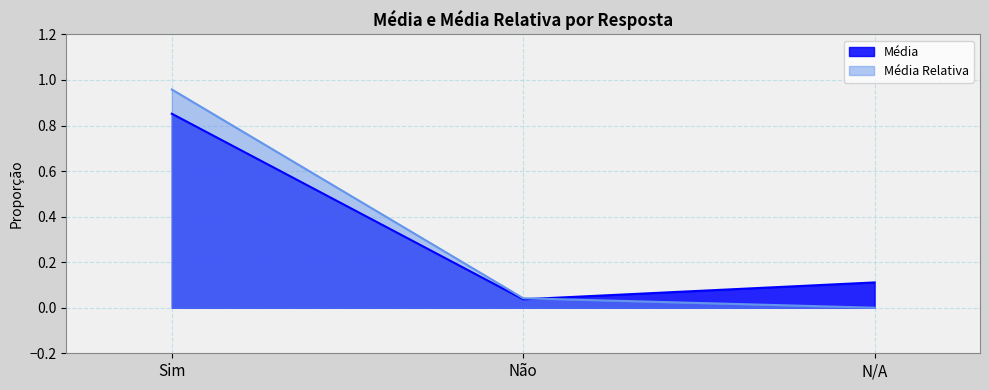

How many lines are shown in the chart?

2